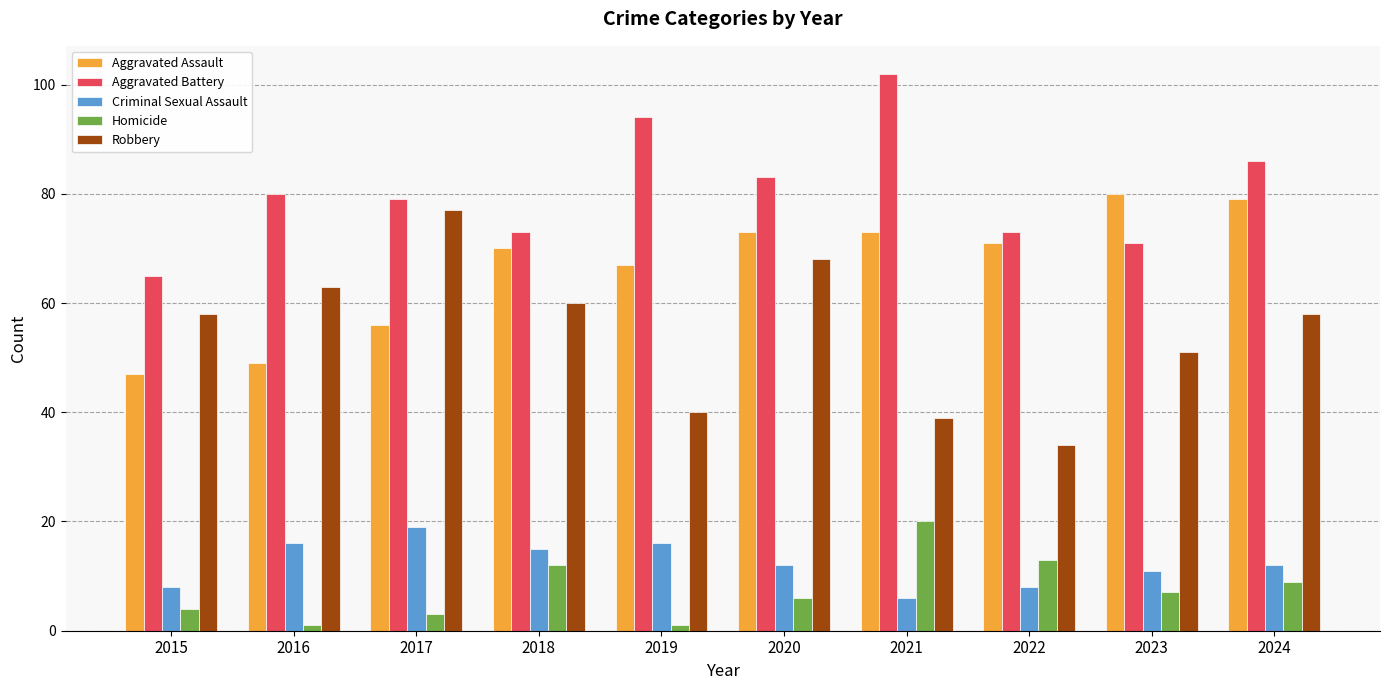

Reading right to left, list all the values displayed in this chart.

Aggravated Assault: 2024=79	2023=80	2022=71	2021=73	2020=73	2019=67	2018=70	2017=56	2016=49	2015=47
Aggravated Battery: 2024=86	2023=71	2022=73	2021=102	2020=83	2019=94	2018=73	2017=79	2016=80	2015=65
Criminal Sexual Assault: 2024=12	2023=11	2022=8	2021=6	2020=12	2019=16	2018=15	2017=19	2016=16	2015=8
Homicide: 2024=9	2023=7	2022=13	2021=20	2020=6	2019=1	2018=12	2017=3	2016=1	2015=4
Robbery: 2024=58	2023=51	2022=34	2021=39	2020=68	2019=40	2018=60	2017=77	2016=63	2015=58